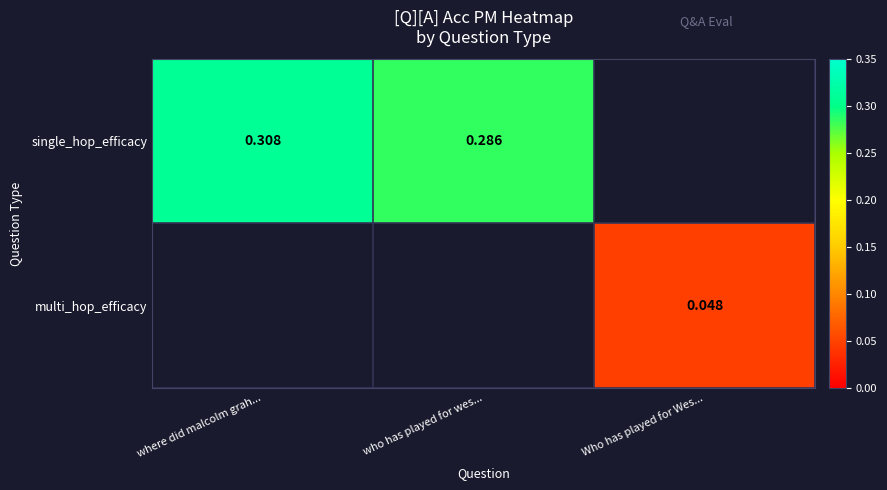

How many distinct data groups are displayed?

2